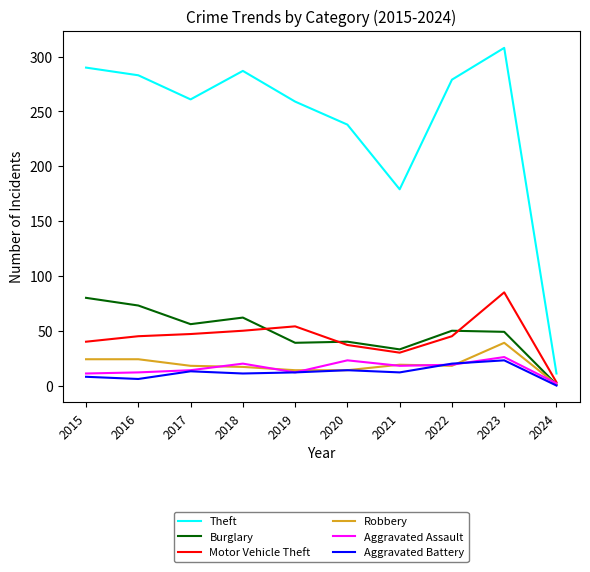

True or false: Motor Vehicle Theft and Aggravated Battery intersect in this chart.

False